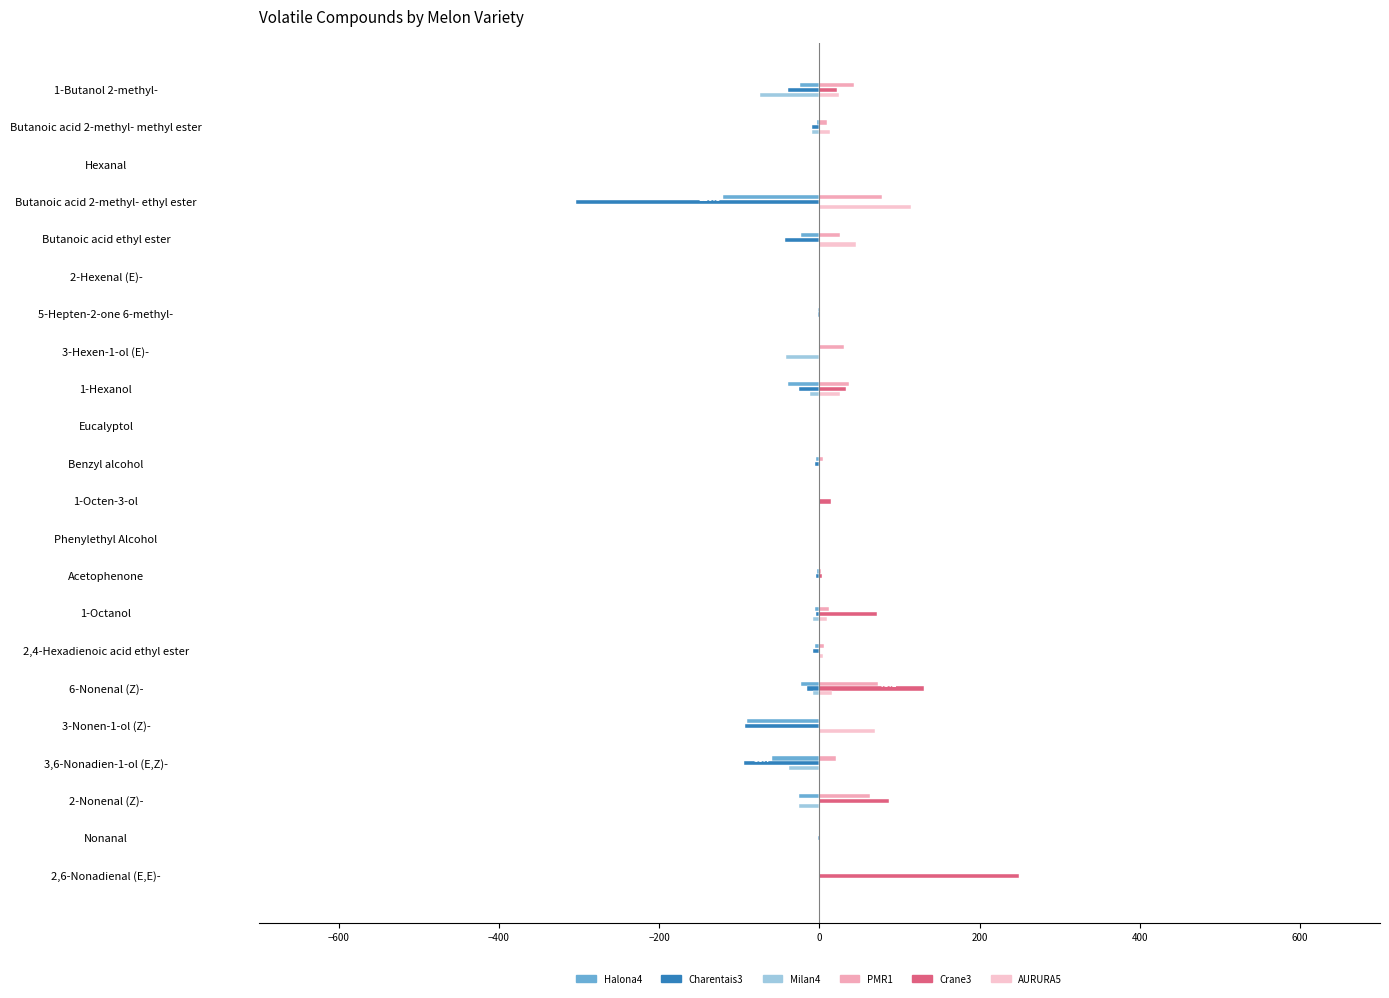

Count the number of categories in the chart.

22